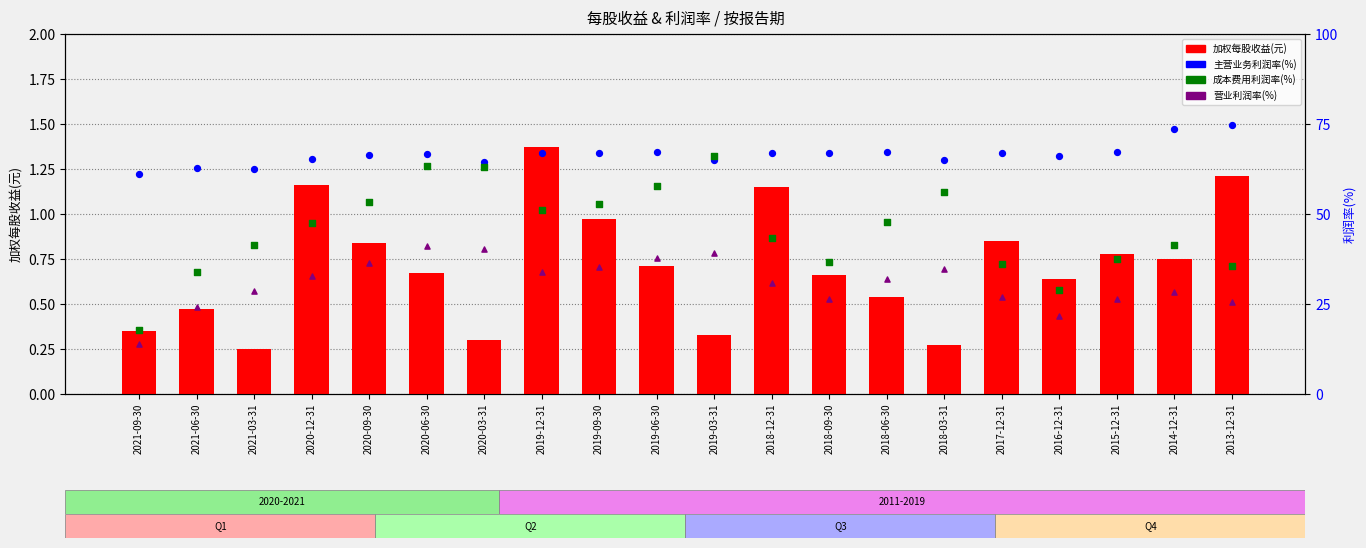

Which series contains the lowest Y value?

加权每股收益(元)